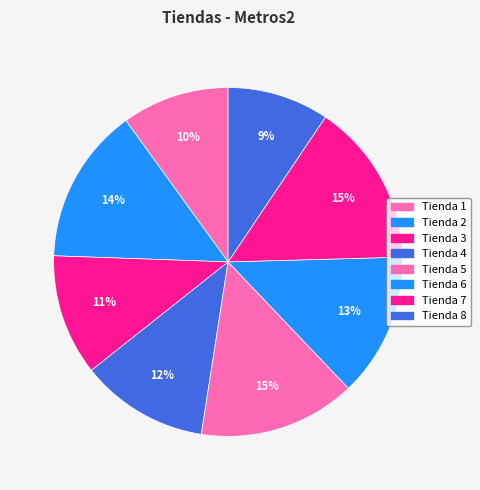

To the nearest percent, what is the average slice percentage?

12%